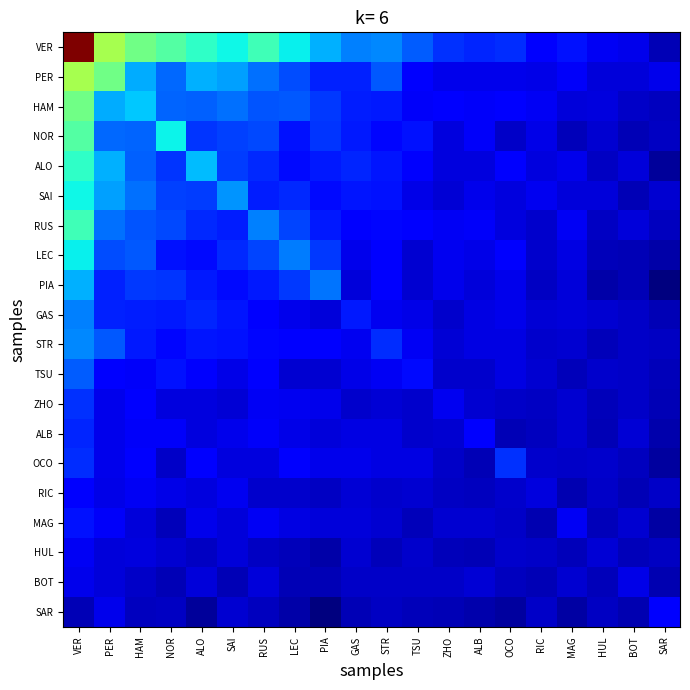

What is the difference between the highest and lowest values at PIA?

0.3